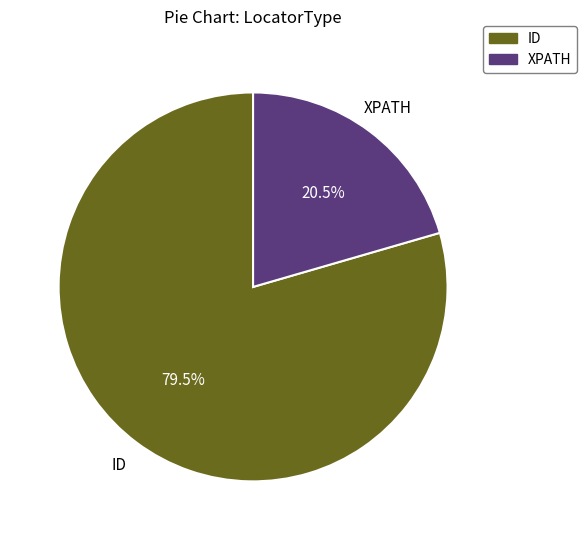

Rank the categories by value from lowest to highest.

XPATH, ID